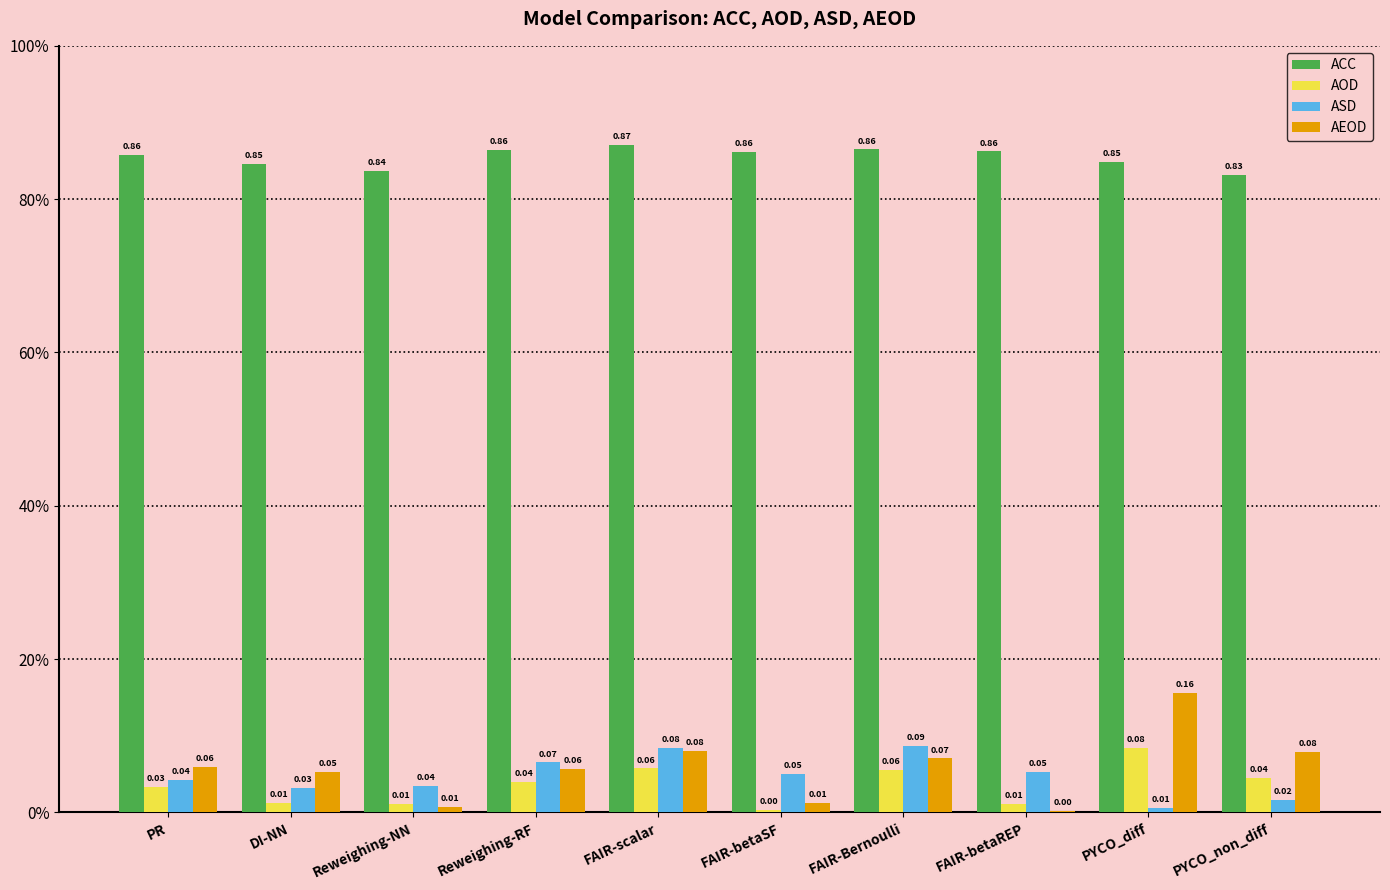

Does the chart contain stacked bars?

No